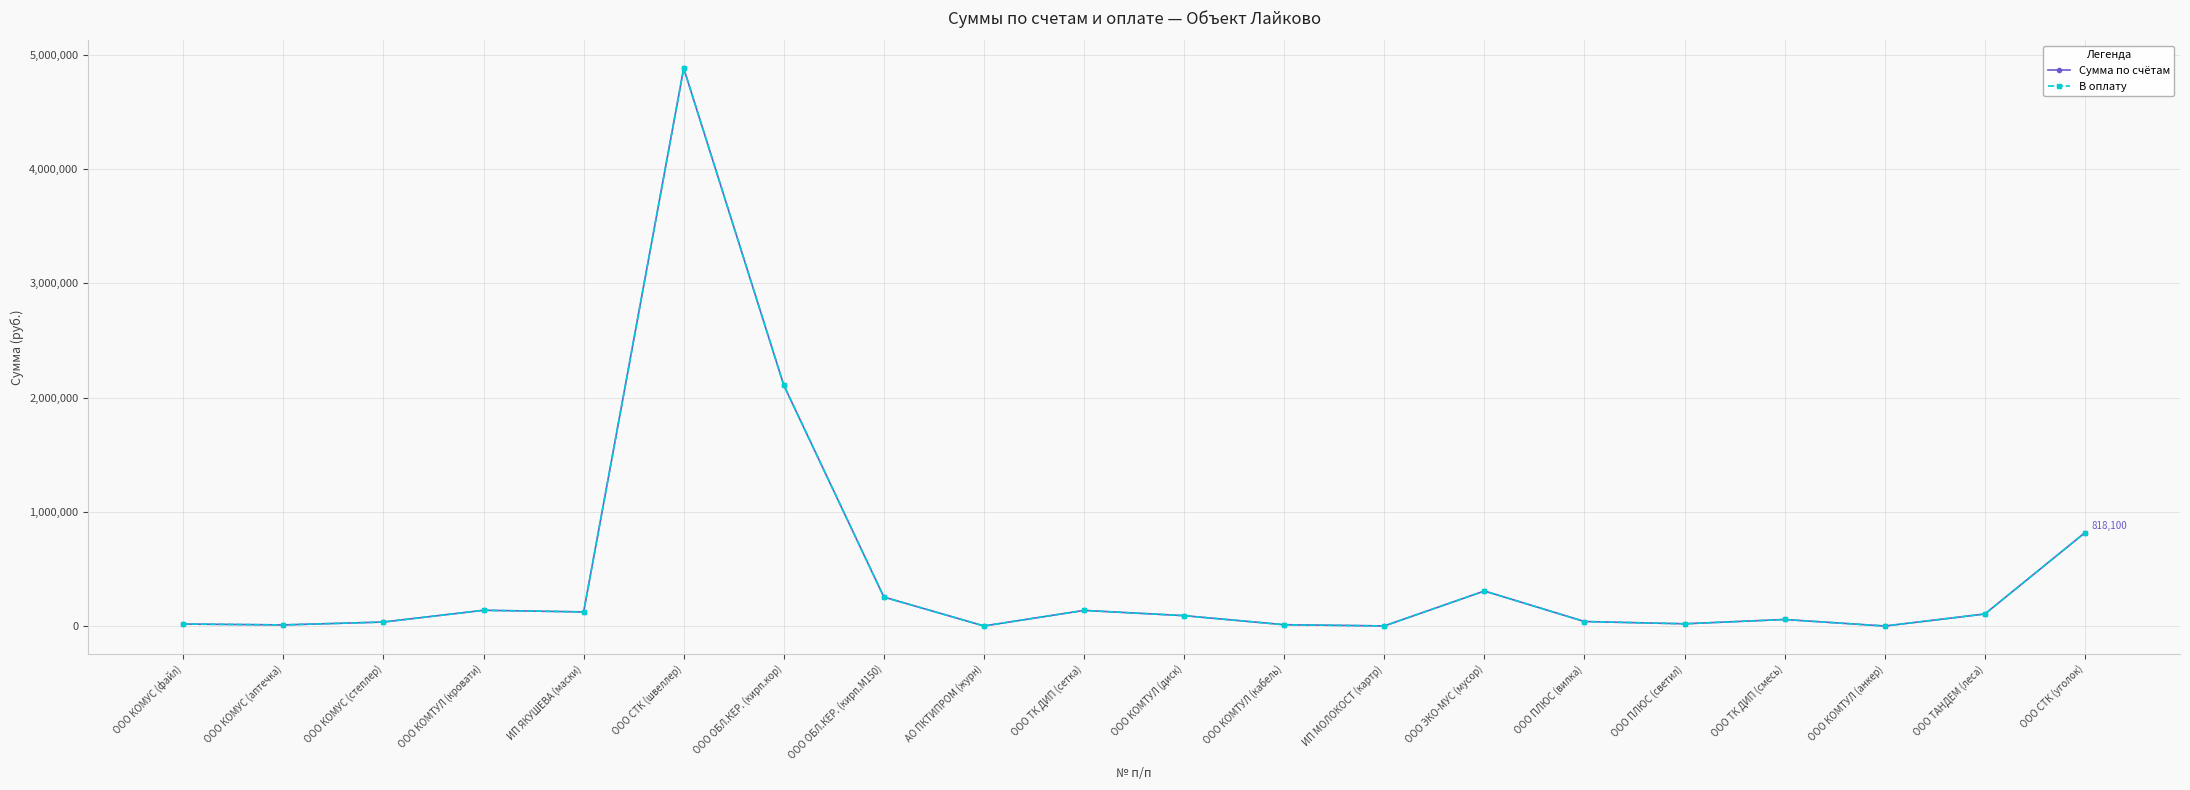

True or false: Сумма по счётам has more than 1 points higher than both neighbors.

True